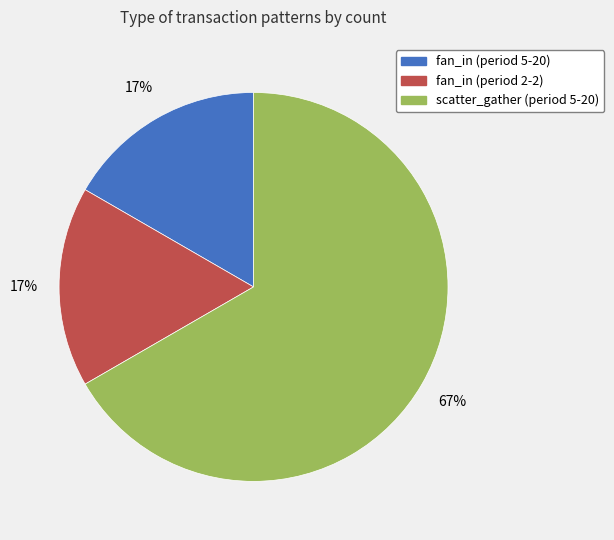

To the nearest percent, what is the difference between the fan_in (period 5-20) and scatter_gather (period 5-20) slice percentages?

50%